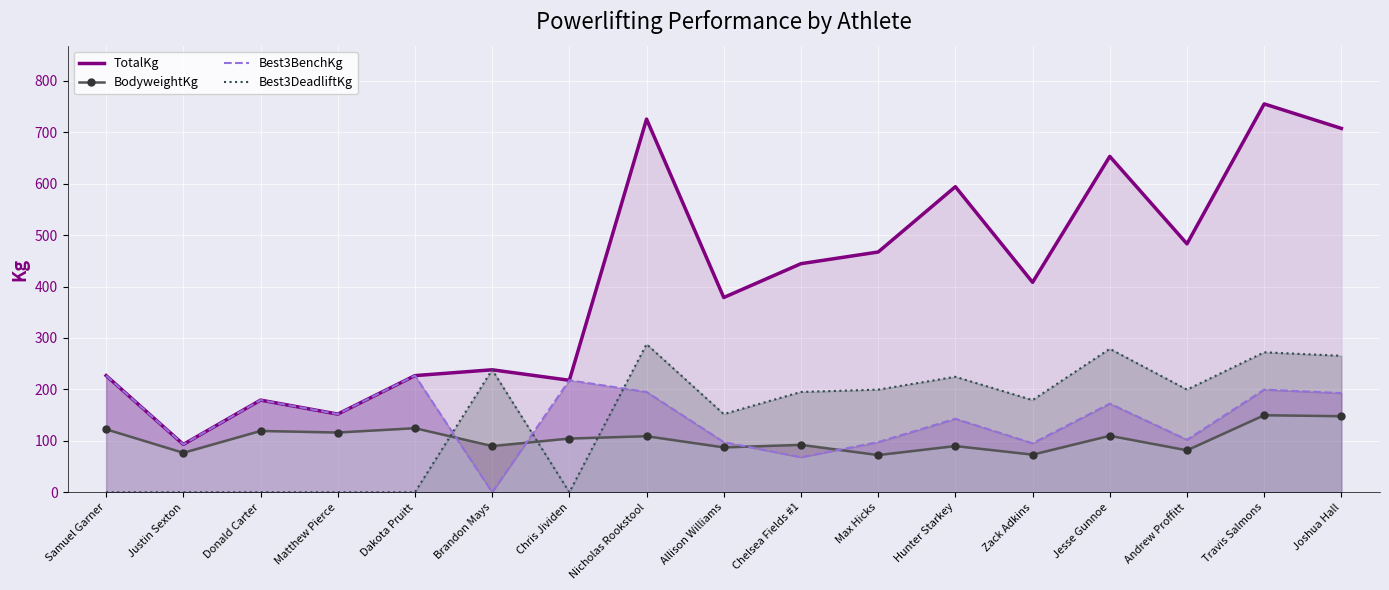

Reading right to left, what are all the values shown in this chart?

TotalKg: 707.6	755.2	483.1	653.2	408.2	594.2	467.2	444.5	378.8	725.8	217.7	238.1	226.8	151.9	179.2	93.0	226.8
BodyweightKg: 147.9	149.8	81.6	109.8	73.1	89.8	72.3	92.2	87.2	109.0	104.4	89.8	124.6	116.1	119.2	76.7	122.4
Best3BenchKg: 192.8	199.6	102.1	172.4	95.2	142.9	97.5	68.0	97.5	195.0	217.7	0.0	226.8	151.9	179.2	93.0	226.8
Best3DeadliftKg: 265.4	272.2	199.6	279.0	179.2	224.5	199.6	195.0	151.9	288.0	0.0	238.1	0.0	0.0	0.0	0.0	0.0